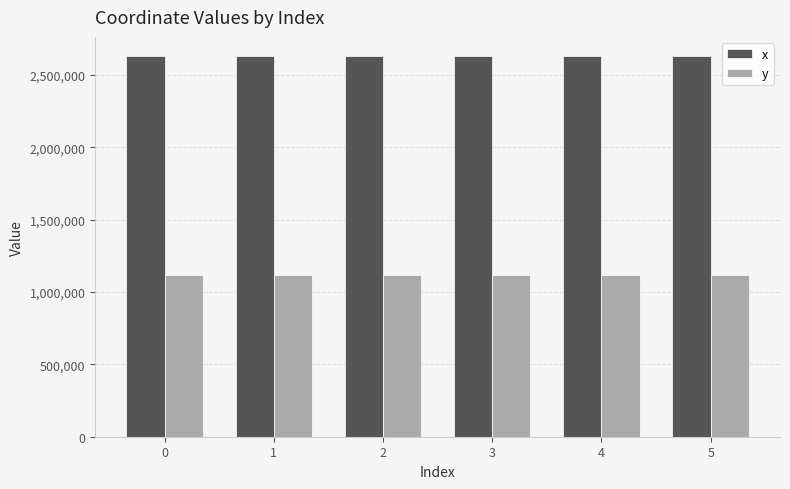

How many values in the y series are below 1116036?

2